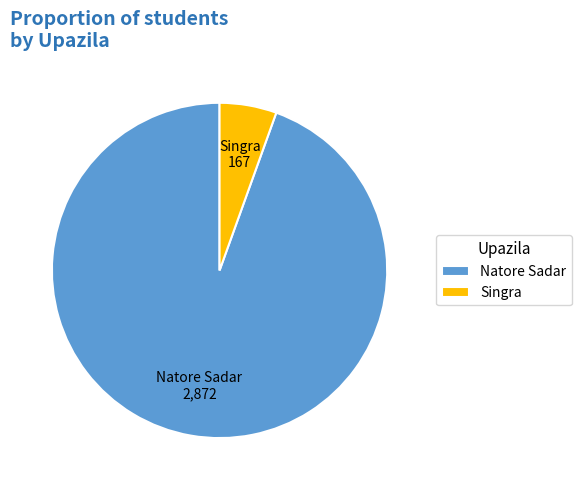

What is the majority slice?

Natore Sadar